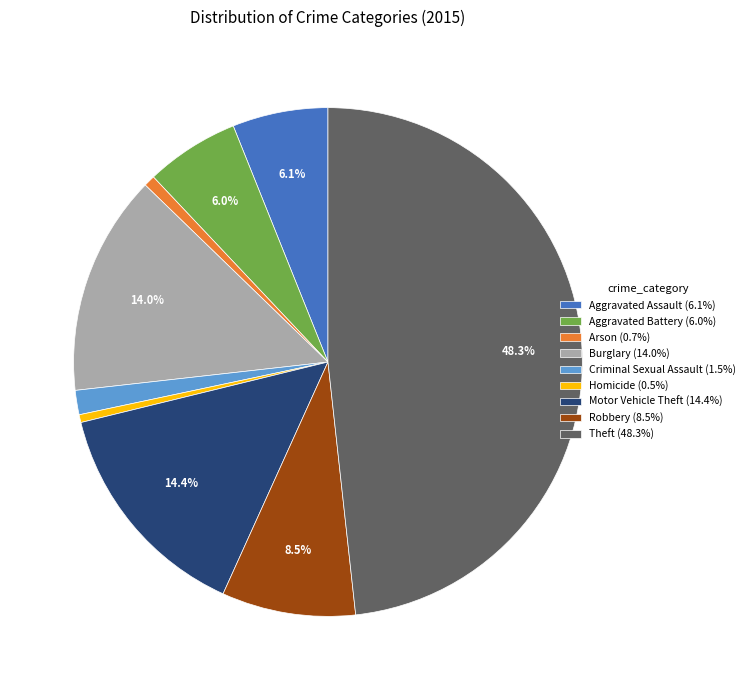

To the nearest percent, what portion does Theft represent?

48%